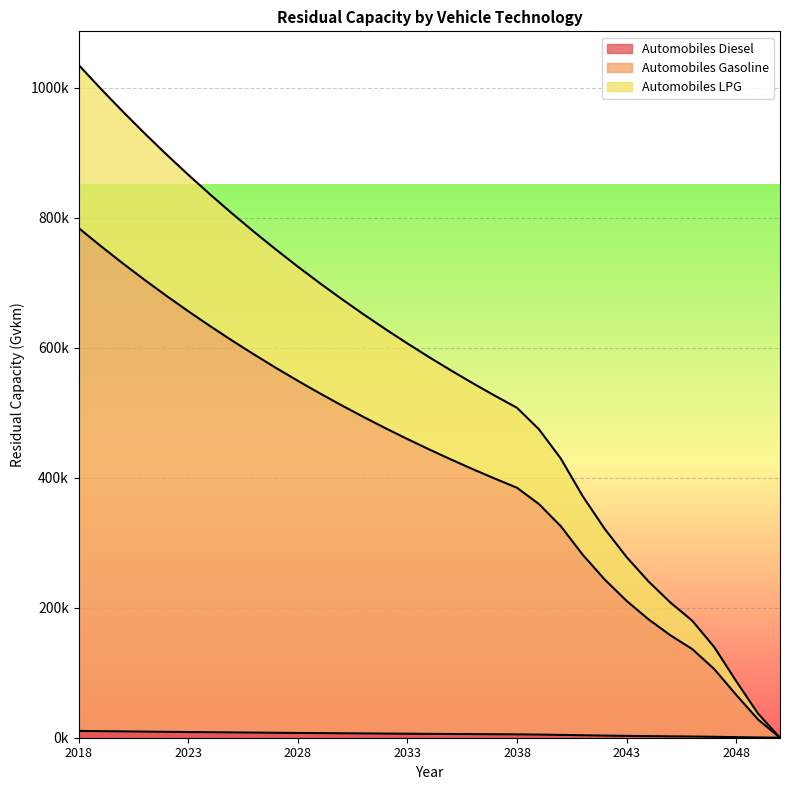

List the series in order of their peak value, highest first.

Automobiles Gasoline, Automobiles LPG, Automobiles Diesel